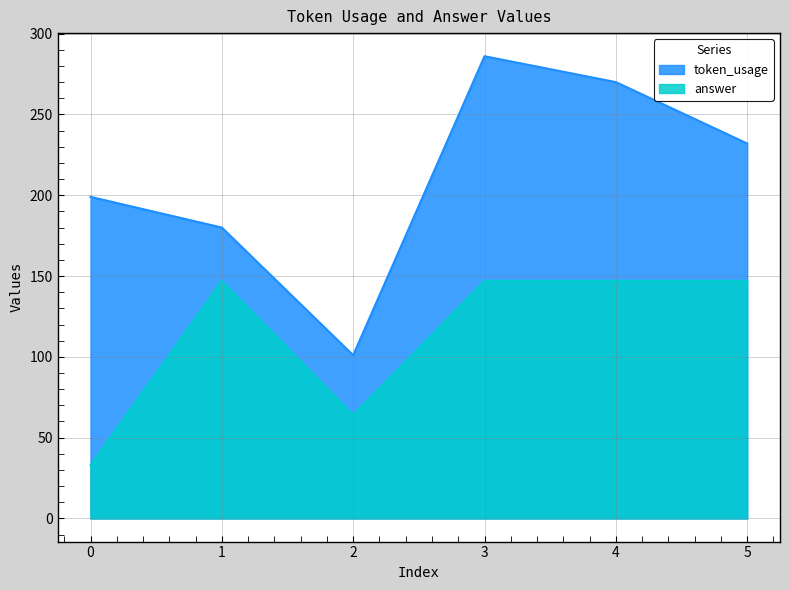

Which series has the largest total across all categories?

token_usage